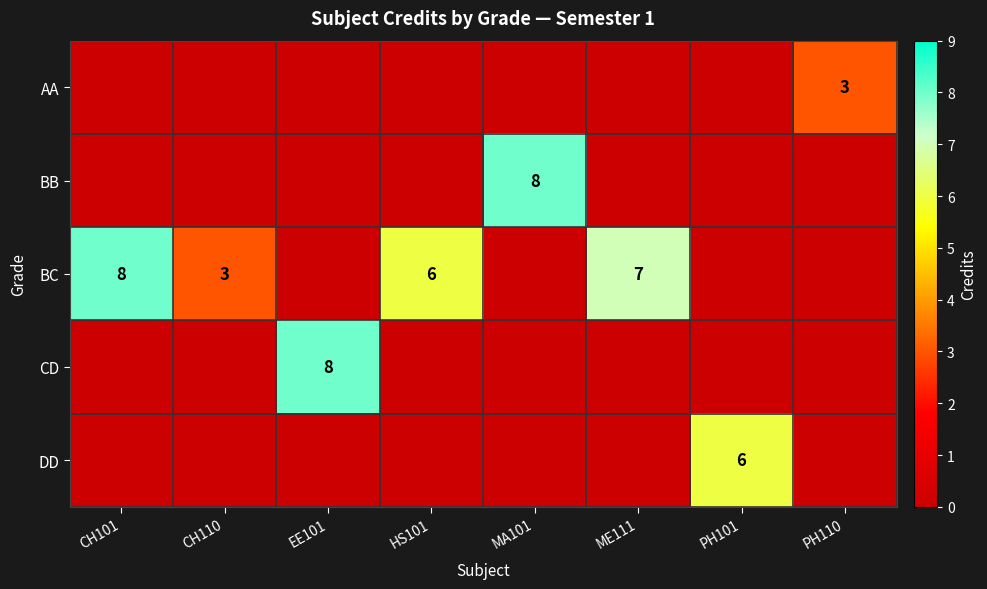

The AA series shows 3 at PH110. True or false?

True